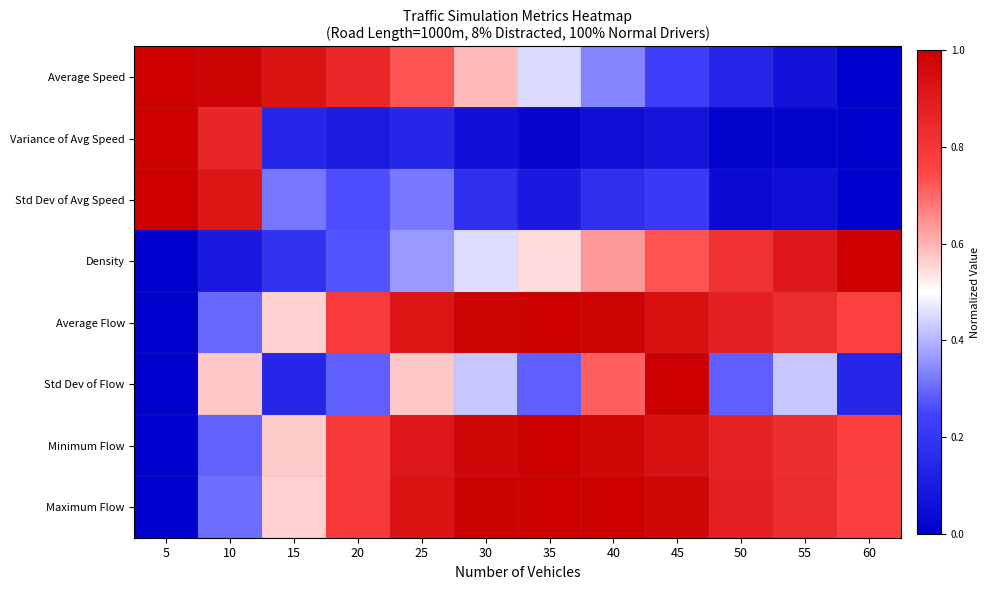

At which category is the sum across all series the highest?

45